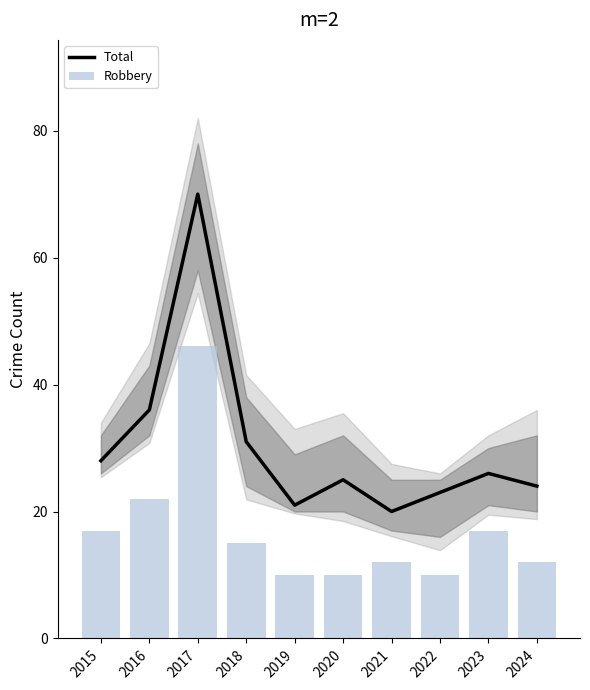

At which category is the sum across all series the highest?

2017